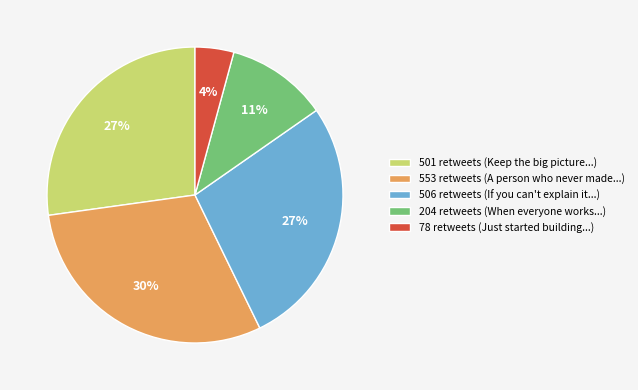

Between 501 retweets (Keep the big picture...) and 78 retweets (Just started building...), which is larger?

501 retweets (Keep the big picture...)